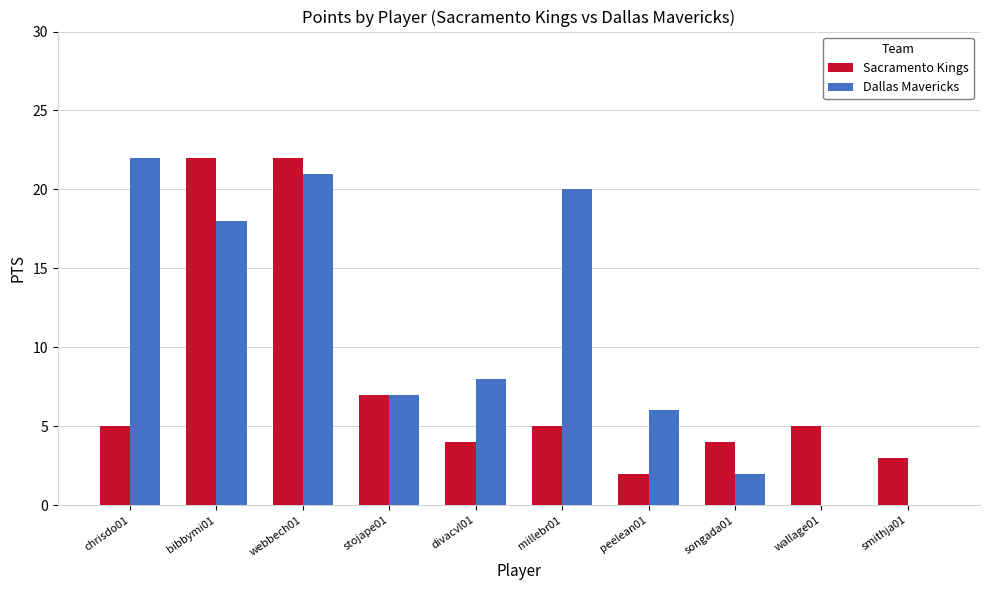

How many distinct data groups are displayed?

2